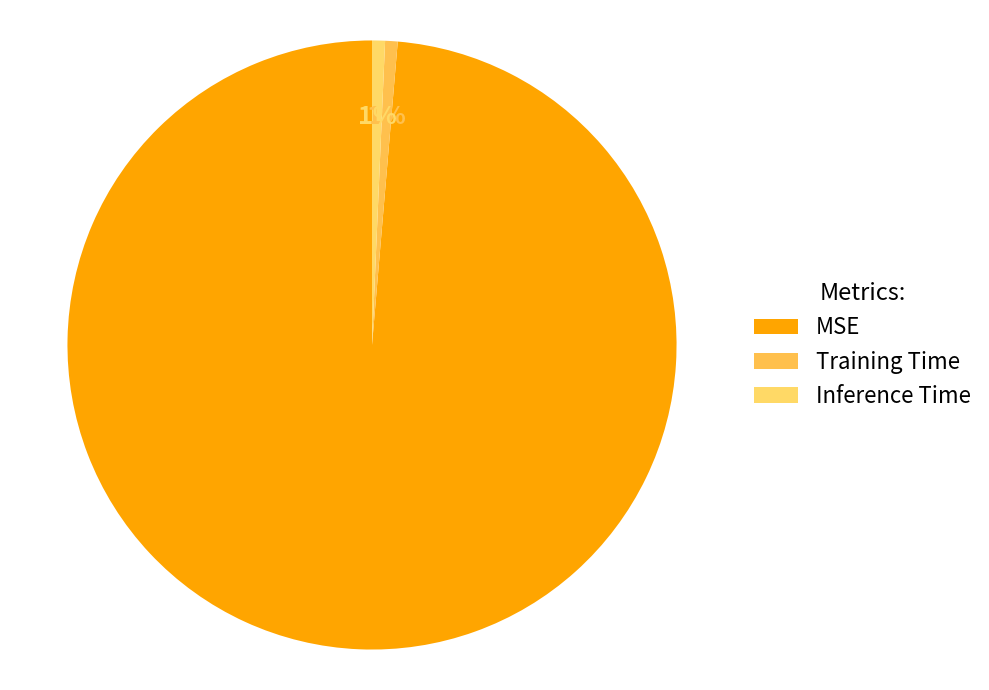

Does MSE account for over 50% of the chart?

Yes